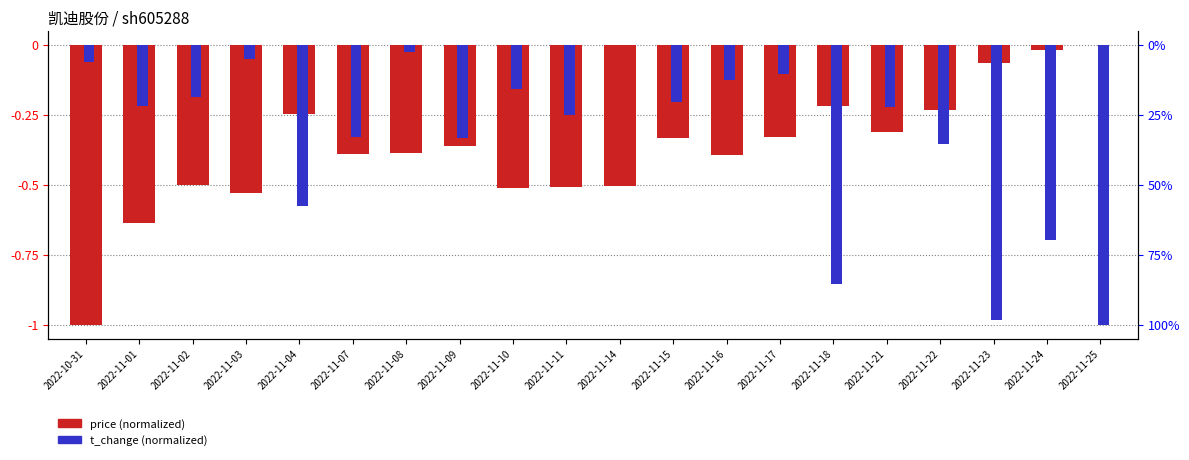

What is the smallest value displayed?

-1.0